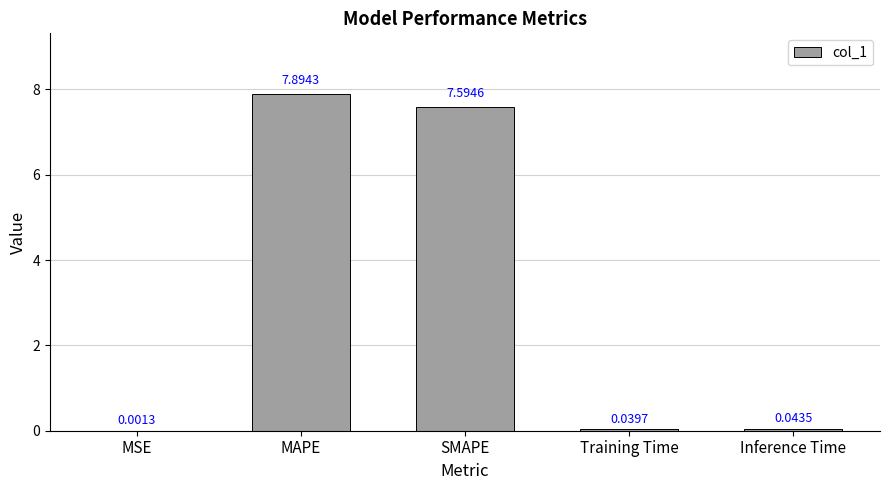

Which has a higher value, Inference Time or SMAPE?

SMAPE